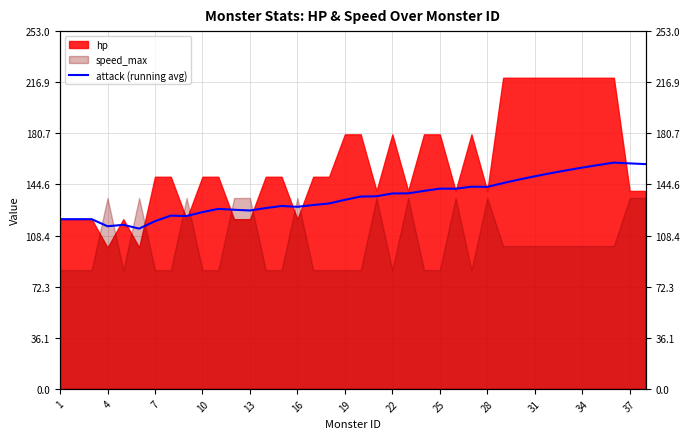

Reading left to right, extract all data points from this chart.

120.0	120.0	120.0	115.0	116.0	113.3	118.6	122.5	122.2	125.0	127.3	126.7	126.2	127.9	129.3	128.8	130.0	131.1	133.7	136.0	136.2	138.2	138.3	140.0	141.6	141.5	143.0	142.9	145.5	148.0	150.3	152.5	154.5	156.5	158.3	160.0	159.5	158.9